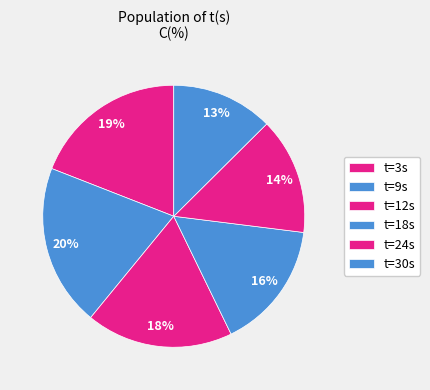

Rank the categories by value from highest to lowest.

t=9s, t=3s, t=12s, t=18s, t=24s, t=30s